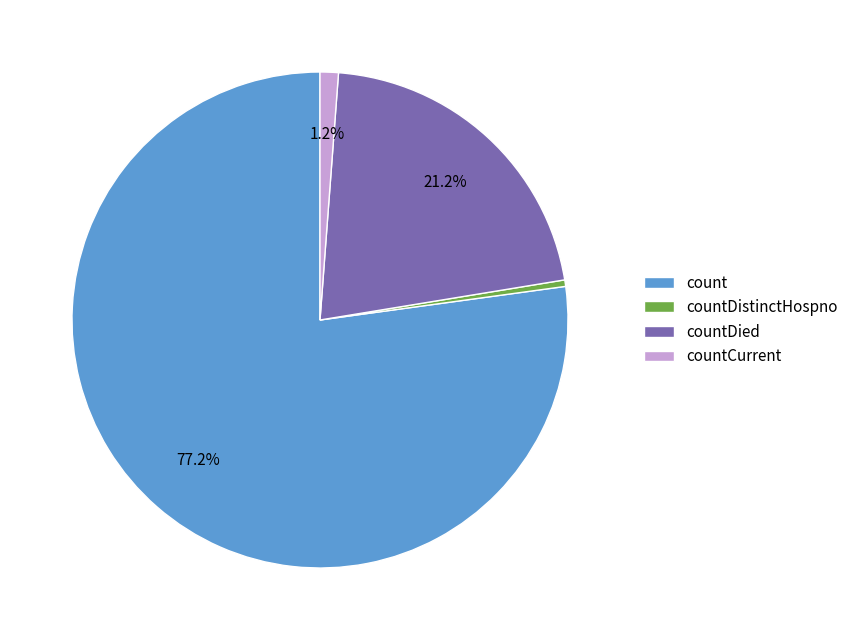

Which category has the smallest portion of the pie?

countDistinctHospno